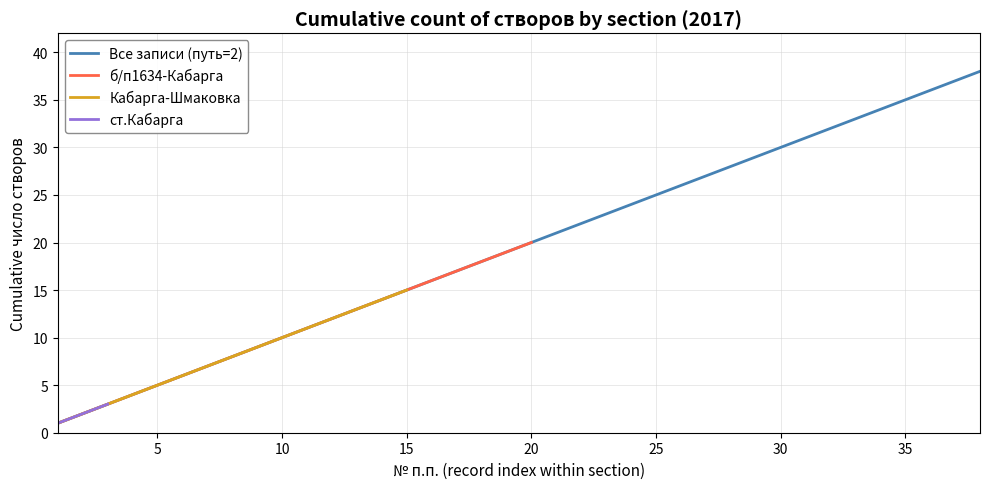

True or false: Кабарга-Шмаковка and ПЧ=9 (створ №) cross at least once.

False